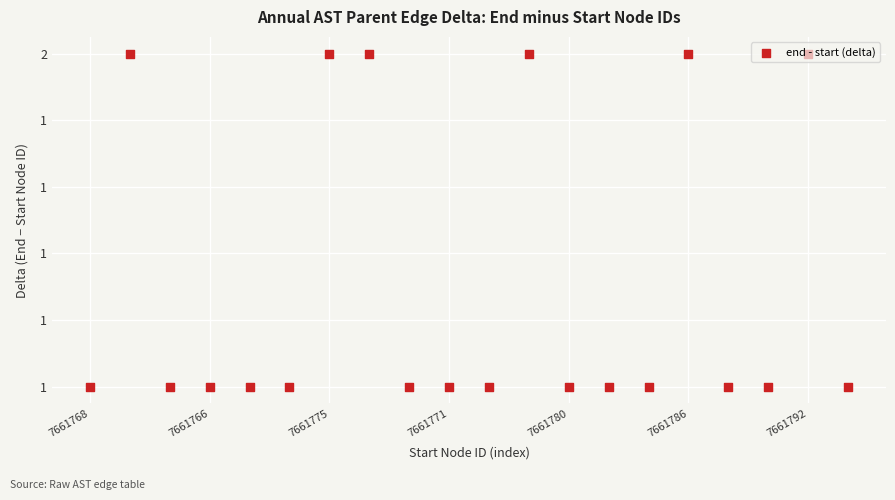

Approximately how many times larger is the value at 7 compared to 8?

2.0